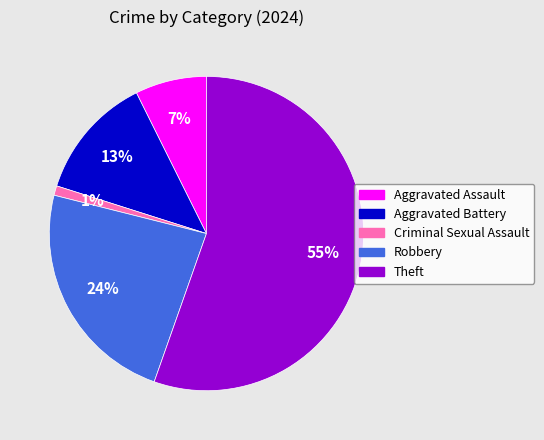

The Criminal Sexual Assault slice represents 1% of the pie. True or false?

True